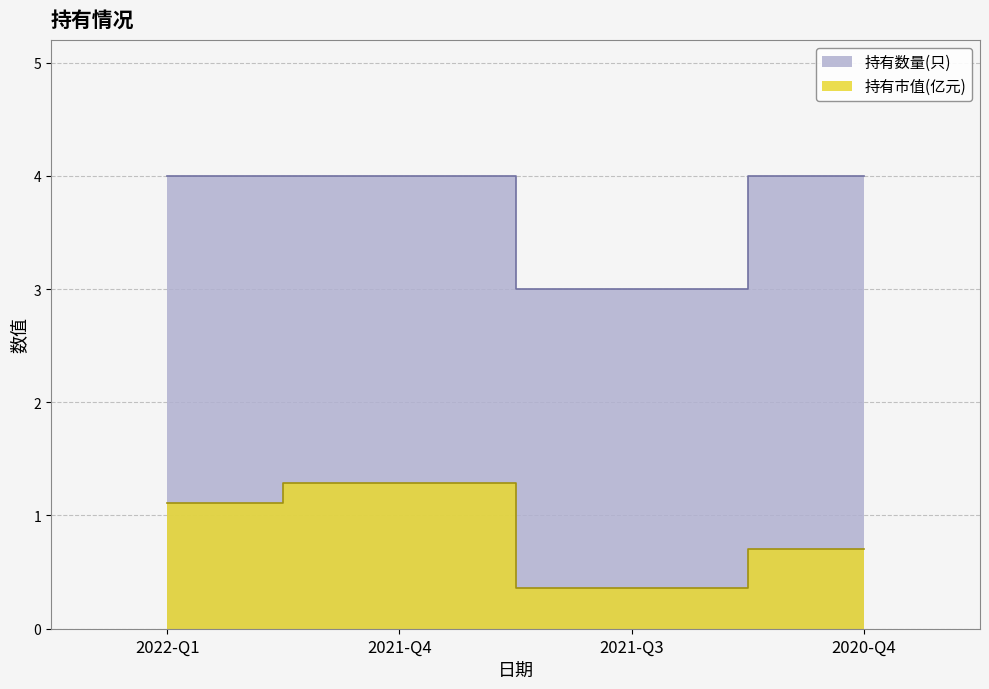

What is the sum of all 持有数量(只) values?

15.0